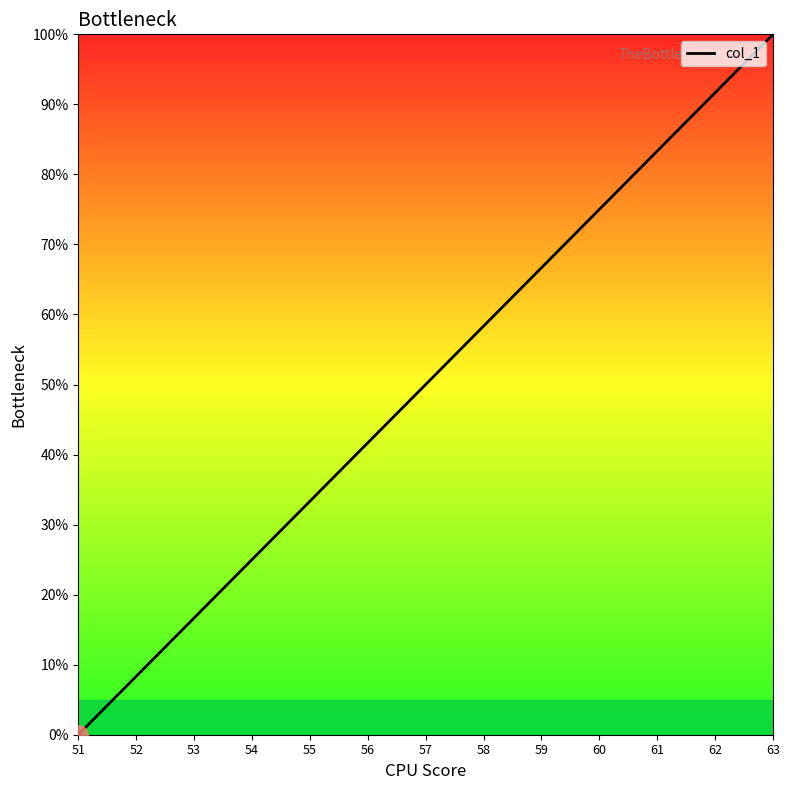

Rank the categories by value from highest to lowest.

63, 62, 61, 60, 59, 58, 57, 56, 55, 54, 53, 52, 51